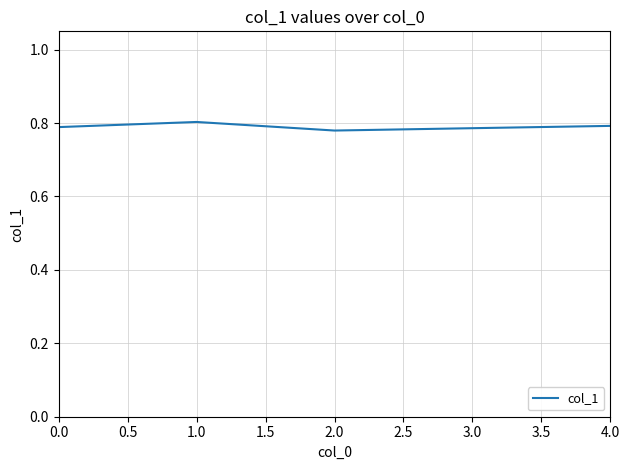

Where is the first local maximum?

1.0